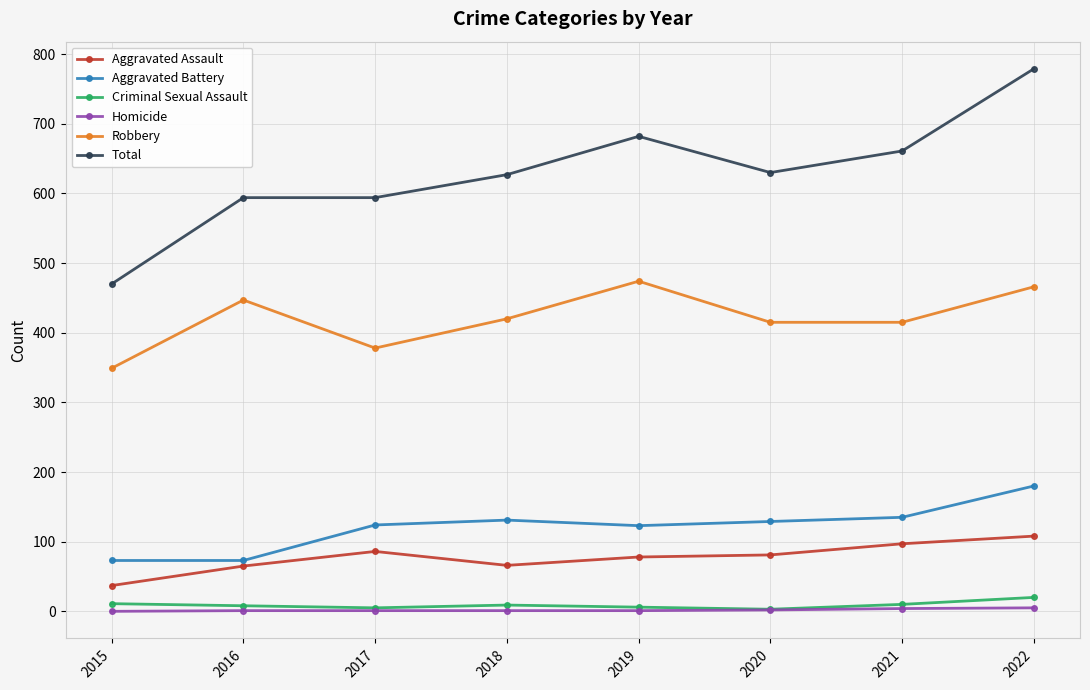

True or false: Aggravated Battery and Aggravated Assault intersect in this chart.

False